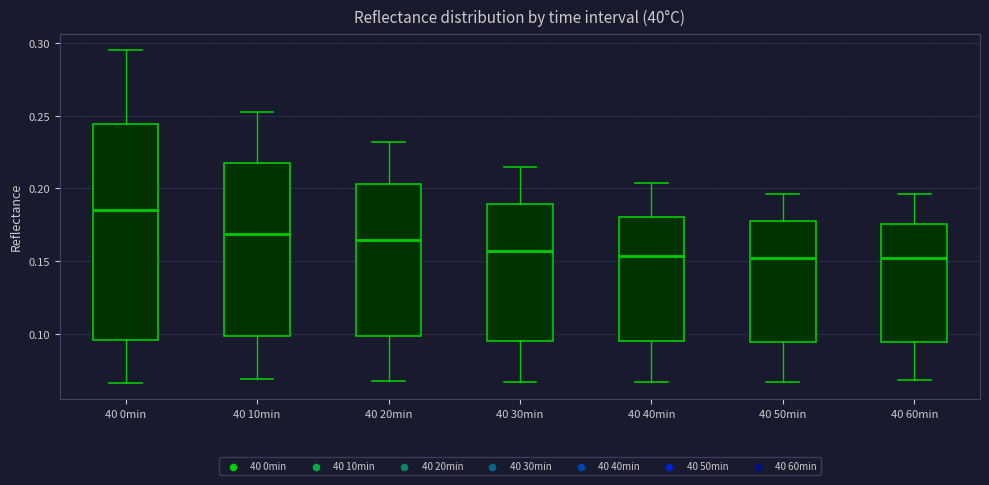

Comparing the boxes themselves (not the whiskers), which one is the tallest?

40 0min